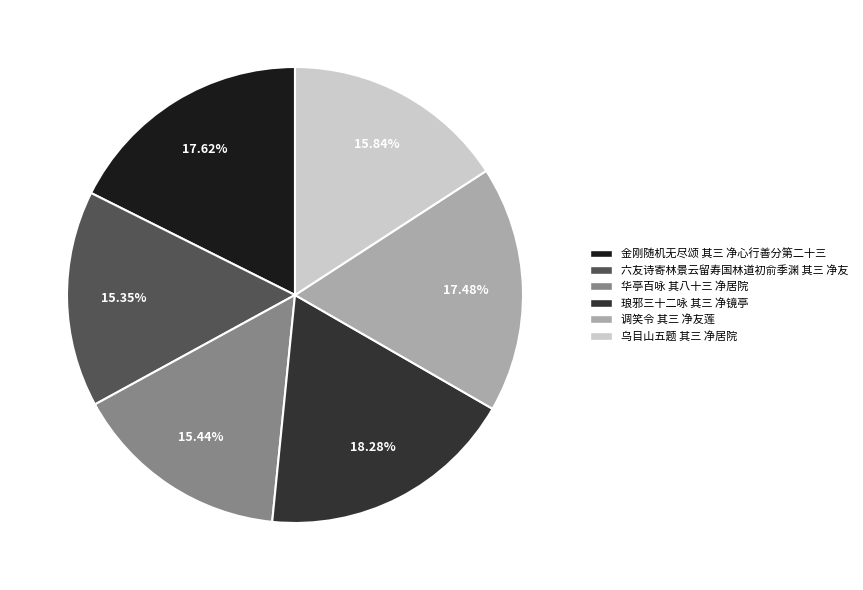

What is the ratio of the value at 金刚随机无尽颂 其三 净心行善分第二十三 to the value at 乌目山五题 其三 净居院?

1.1